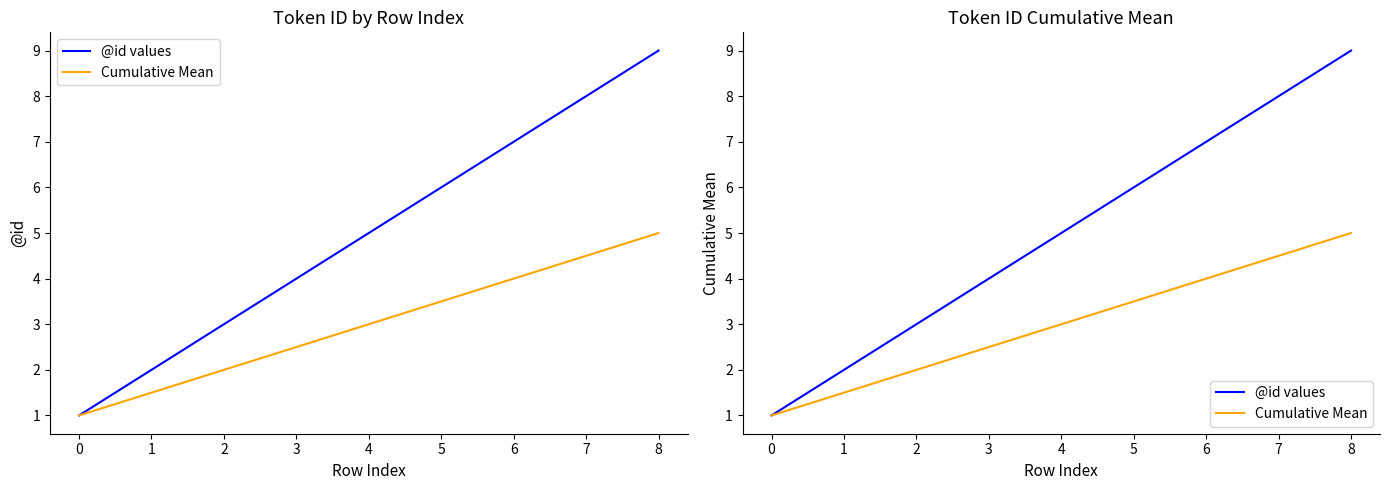

Which series has the widest spread of values?

@id values